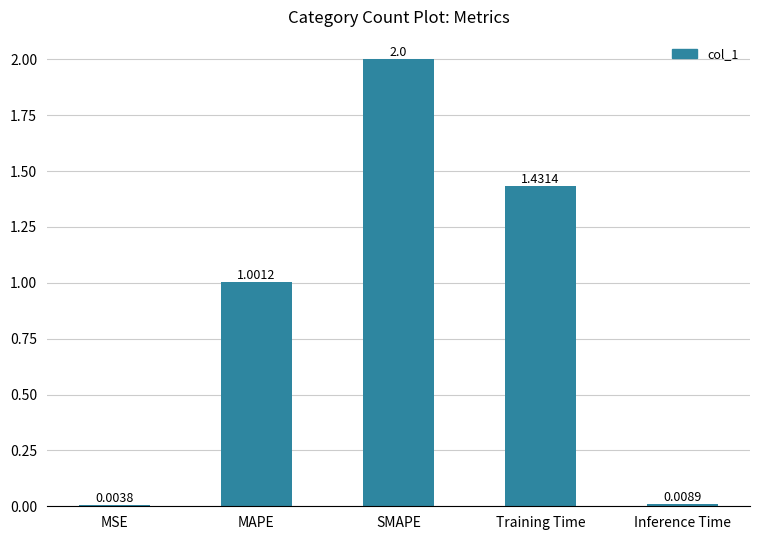

What is the greatest value displayed?

2.0